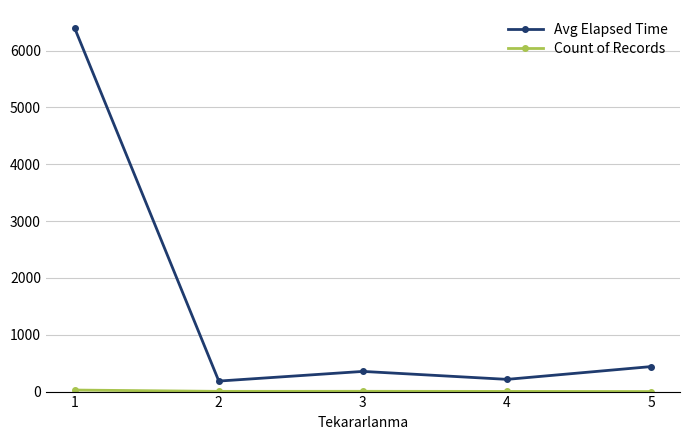

The value of Avg Elapsed Time at 5 is 709.8. True or false?

False